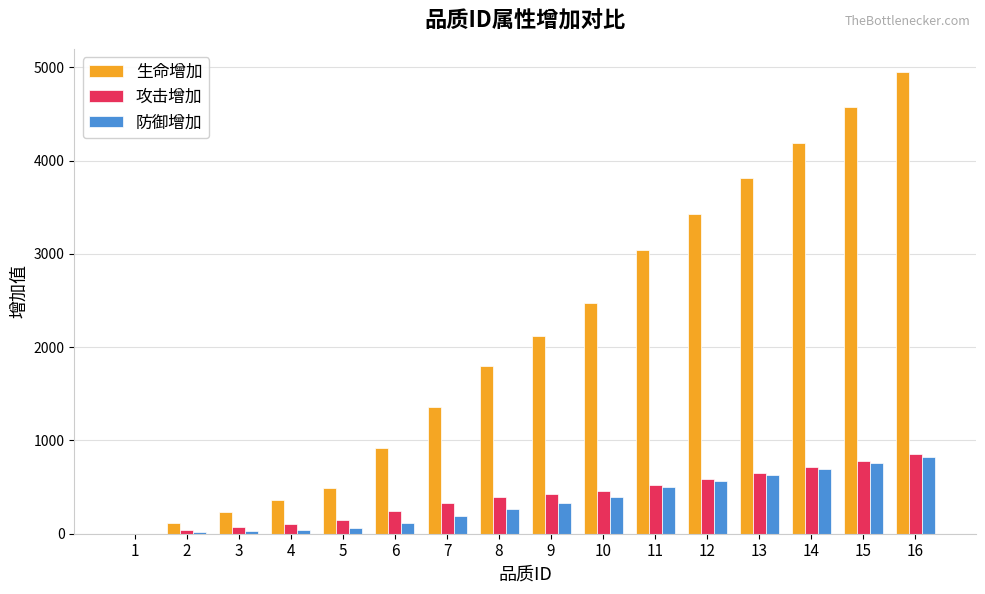

What is the sum of all 生命增加 values?

33869